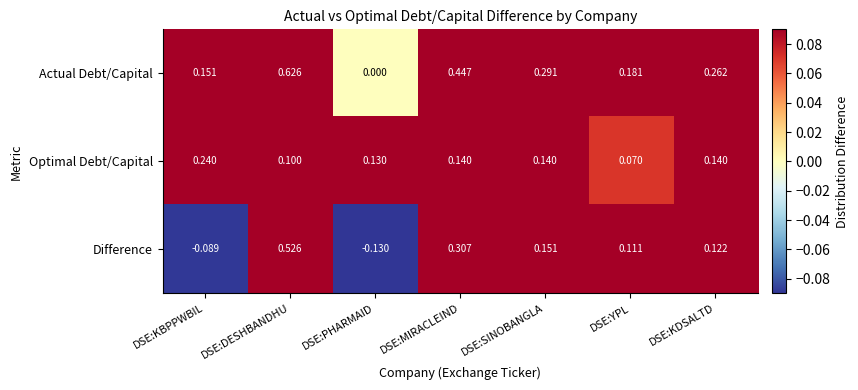

Which series has the largest range (max minus min)?

Difference